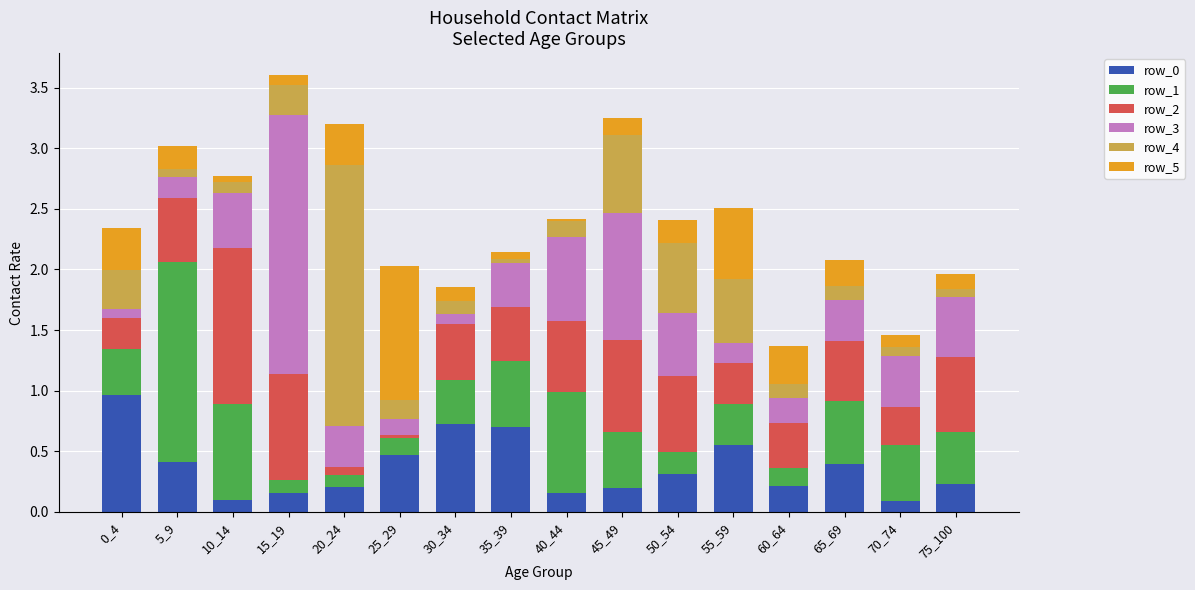

Are the bars grouped side by side (vs. stacked)?

No